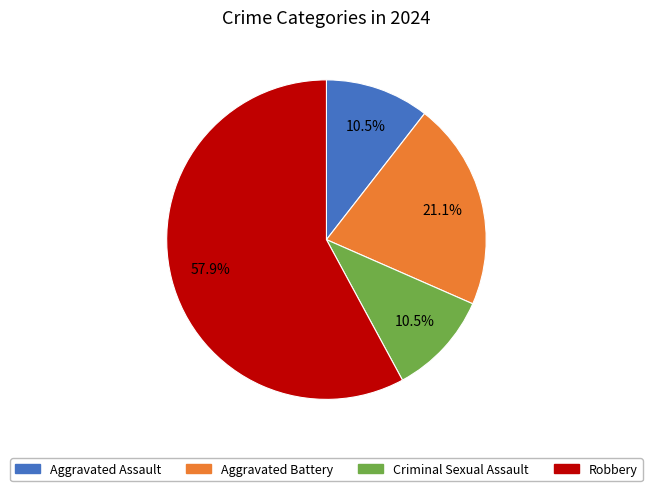

Which slice represents more than half of the pie?

Robbery